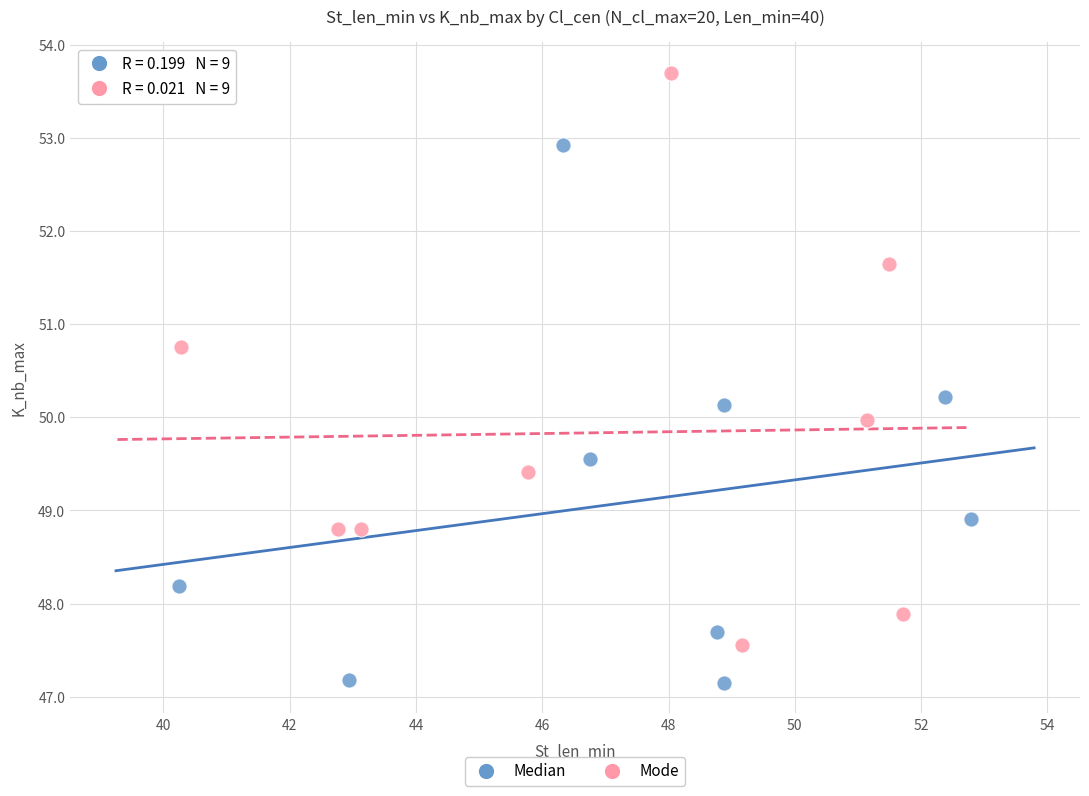

Which series has the widest spread of Y values?

Mode